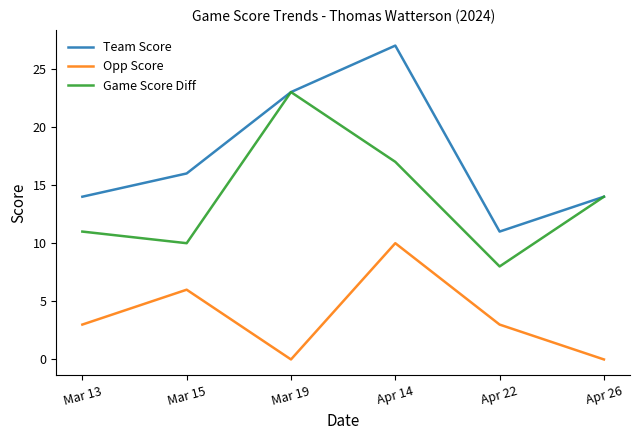

What is the spread (max minus min) of values at Mar 19?

23